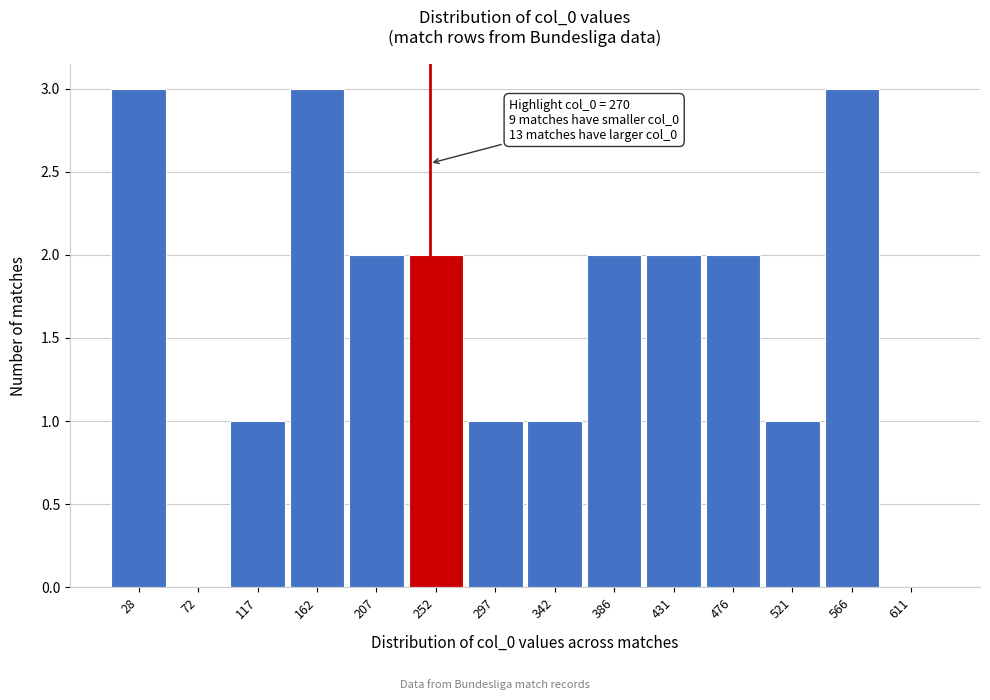

Reading right to left, list all the values displayed in this chart.

611=0	566=3	521=1	476=2	431=2	386=2	342=1	297=1	252=2	207=2	162=3	117=1	72=0	28=3